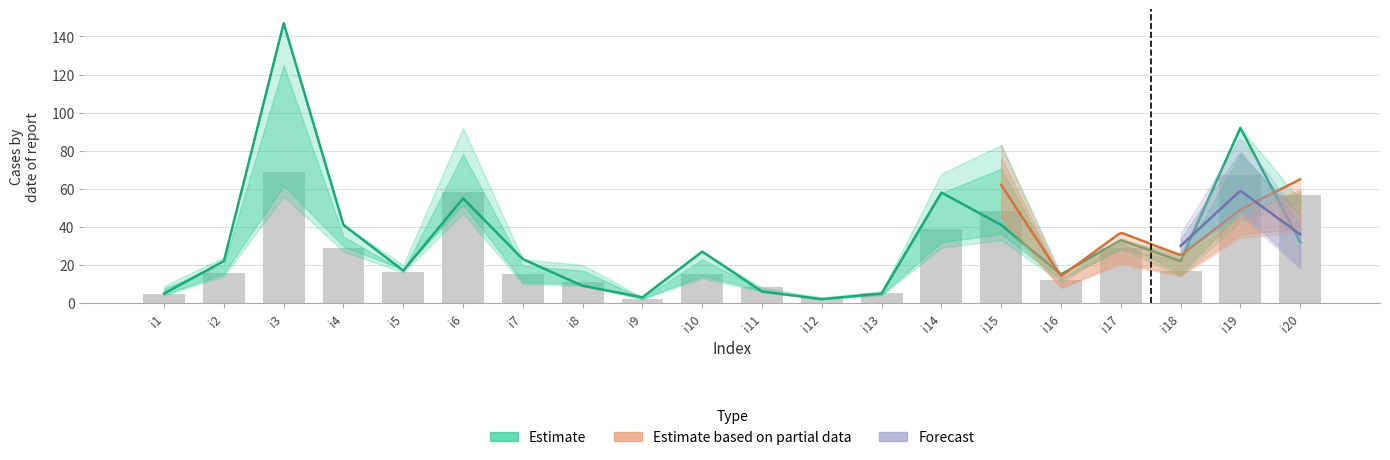

What is the value of the pi52 bar at the 17th from the left?

19